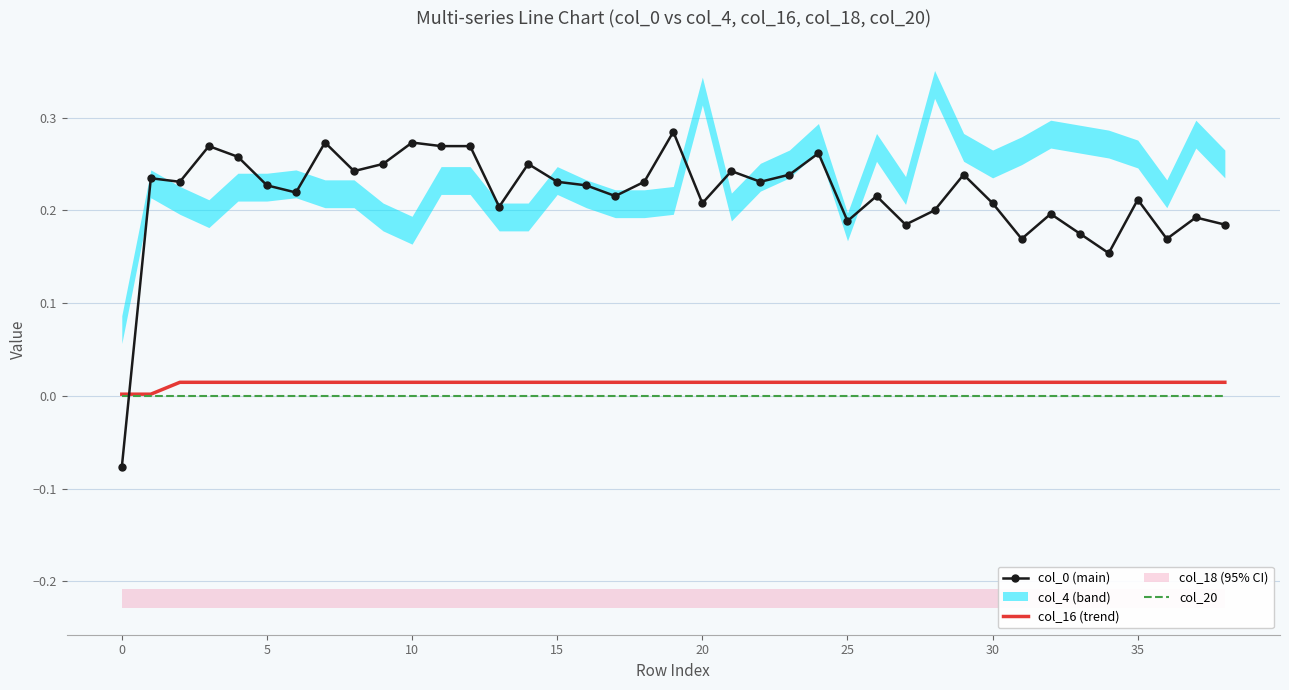

How many data points does each series have?

39